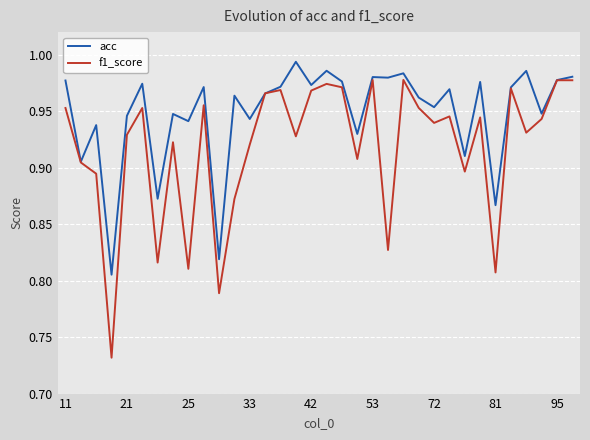

List the series in order of their peak value, lowest first.

f1_score, acc